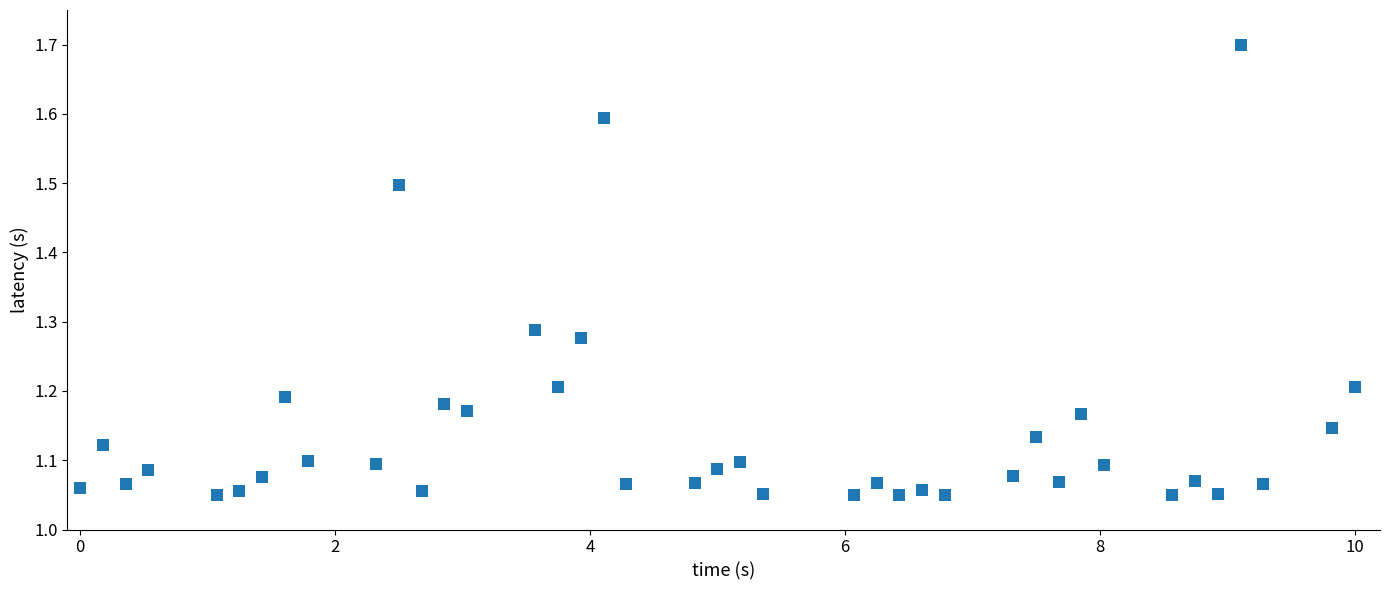

What is the range of X values (max minus min)?

10.0